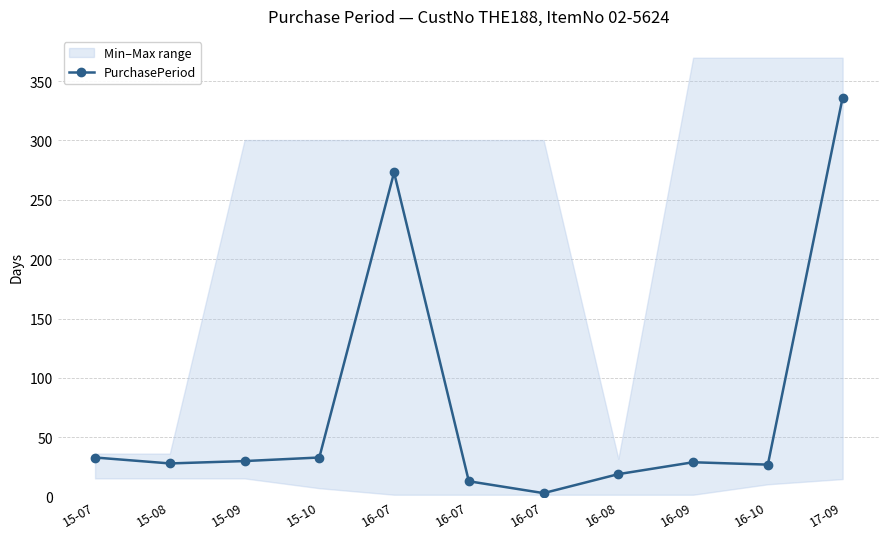

How many points are higher than both their immediate neighbors (excluding endpoints)?

2